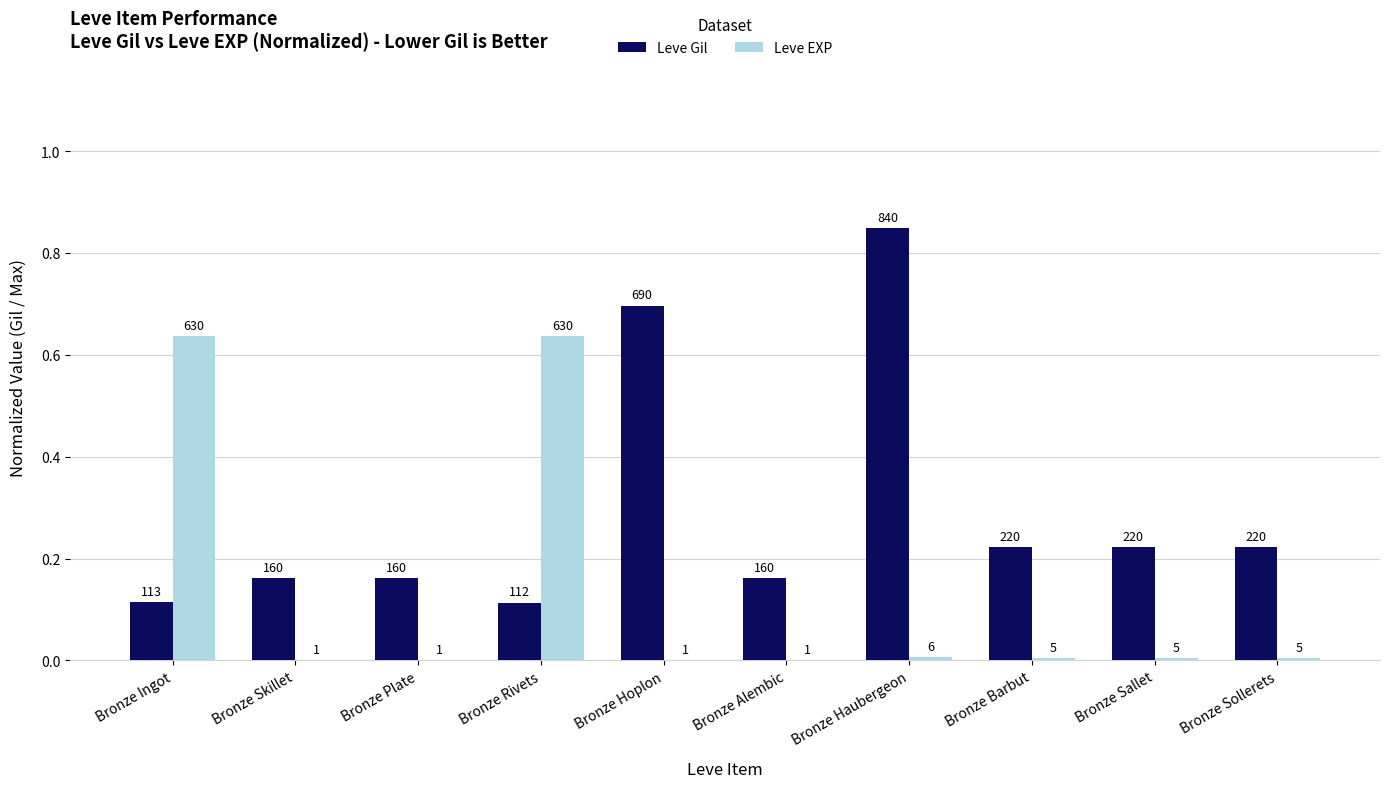

What are all the series names shown in the legend?

Leve Gil, Leve EXP